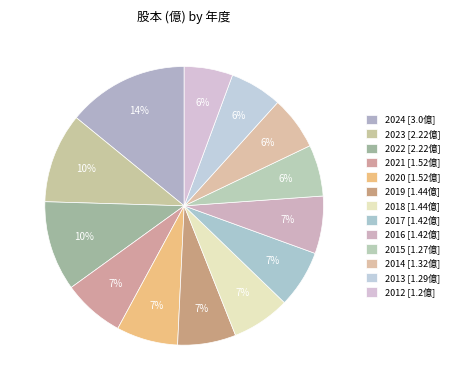

What is the change in value from 2022 to 2021?

-0.7